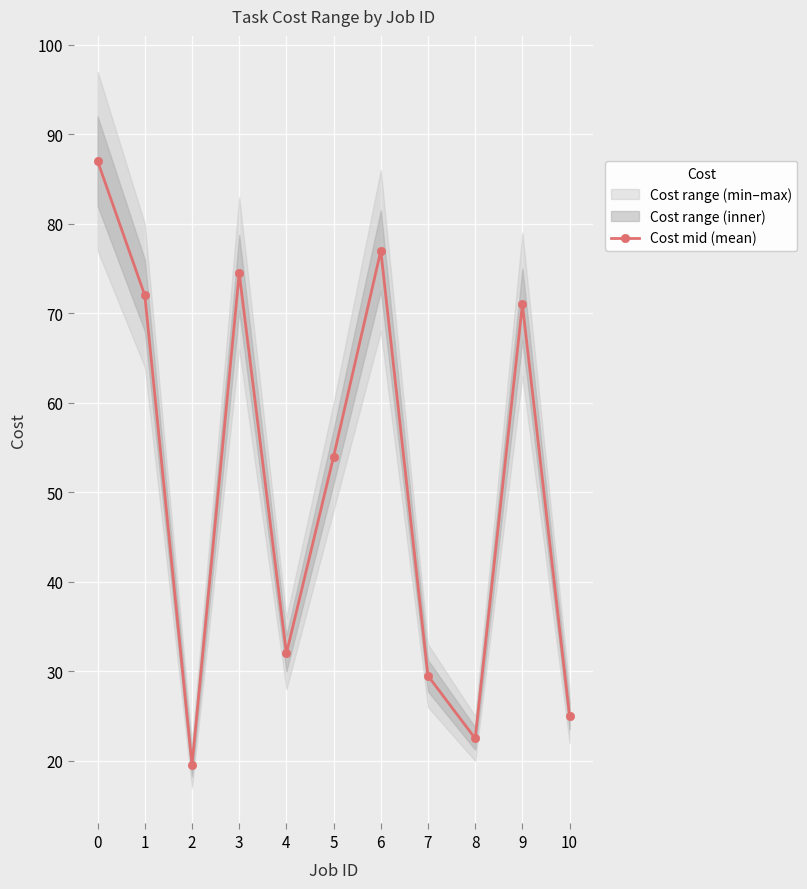

Which has a higher value, 10 or 1?

1